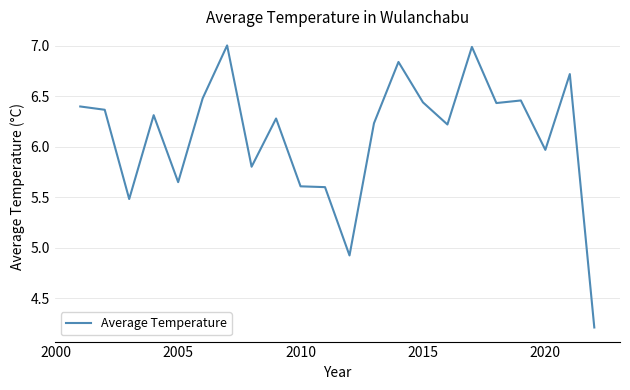

What is the difference between the maximum and minimum values?

2.8